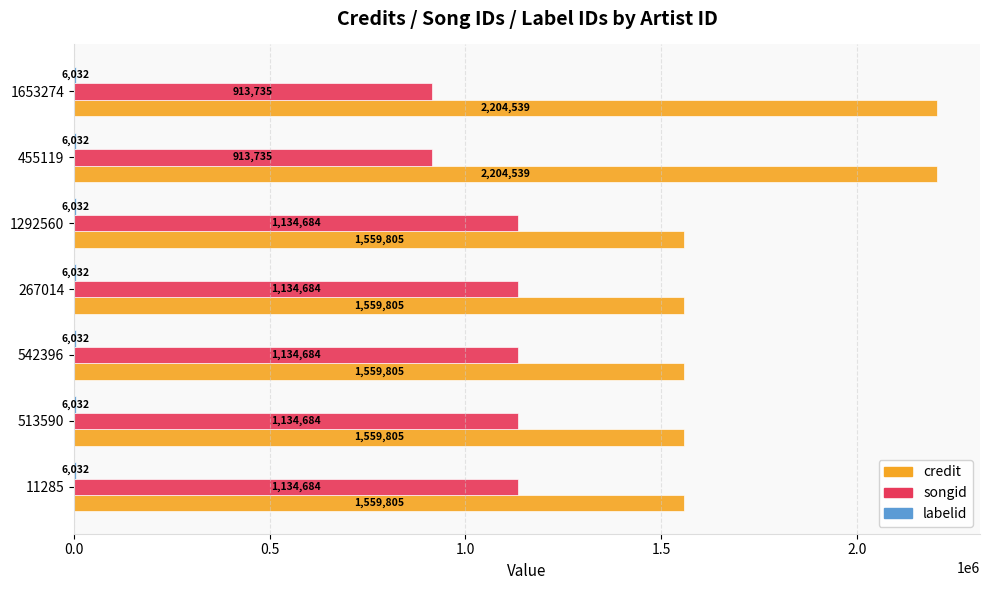

What is the maximum value shown in the chart?

2204539